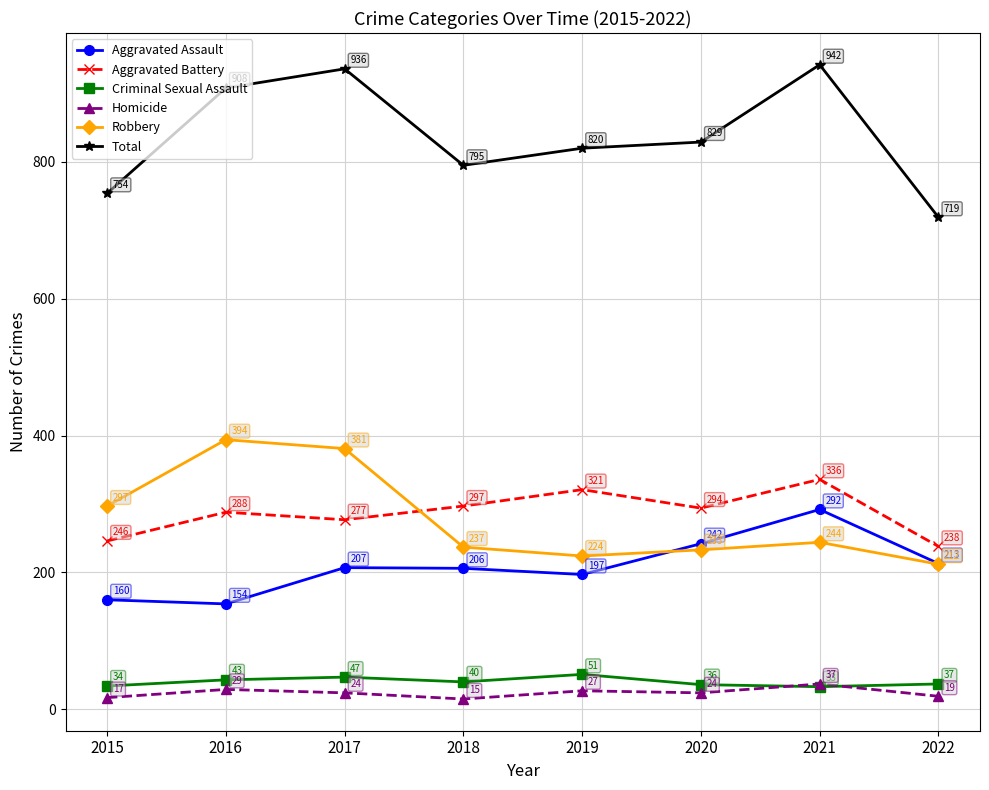

Reading right to left, extract all data points from this chart.

Aggravated Assault: 213	292	242	197	206	207	154	160
Aggravated Battery: 238	336	294	321	297	277	288	246
Criminal Sexual Assault: 37	33	36	51	40	47	43	34
Homicide: 19	37	24	27	15	24	29	17
Robbery: 212	244	233	224	237	381	394	297
Total: 719	942	829	820	795	936	908	754